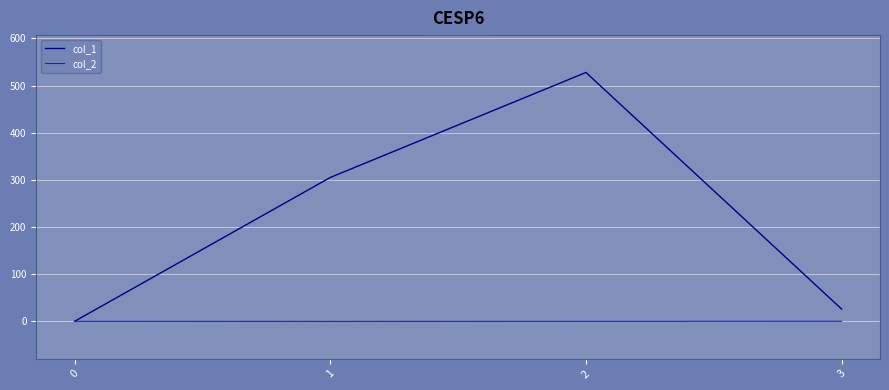

What is the approximate value of col_2 at 1?

-0.2